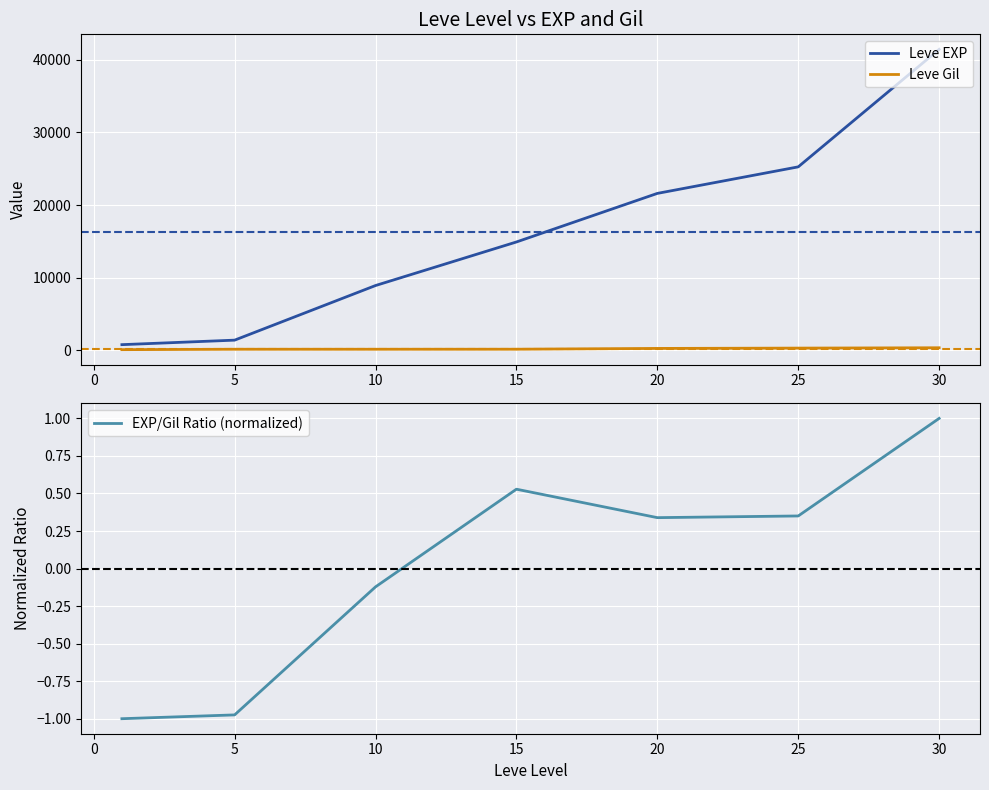

What is the difference between the second highest and second lowest values in the Leve Gil series?

157